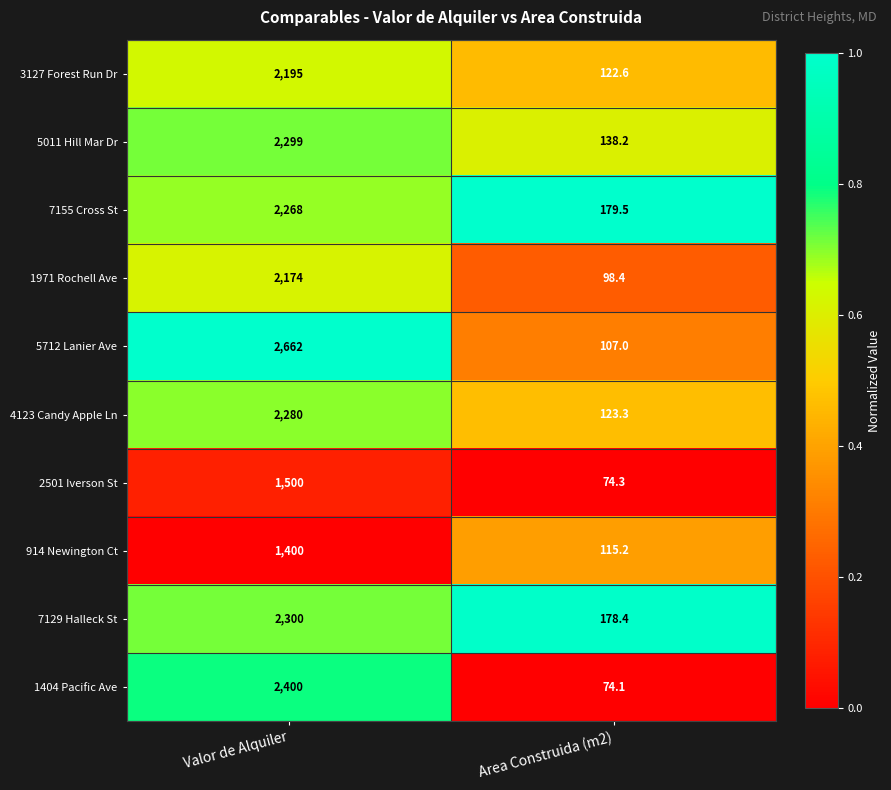

Which series has the largest range (max minus min)?

5712 Lanier Ave